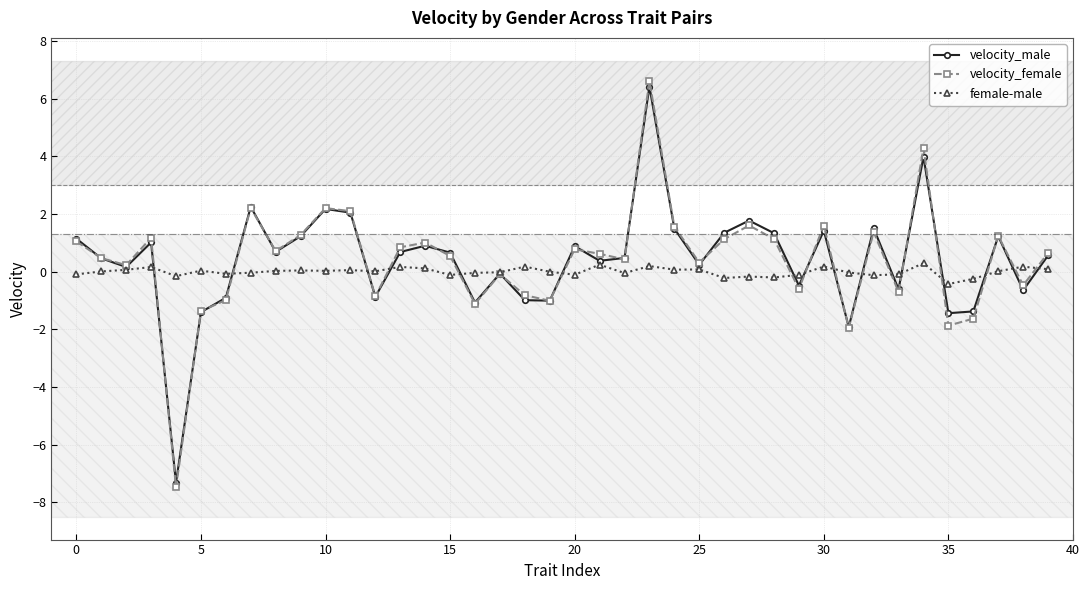

Which series has the largest range (max minus min)?

velocity_female